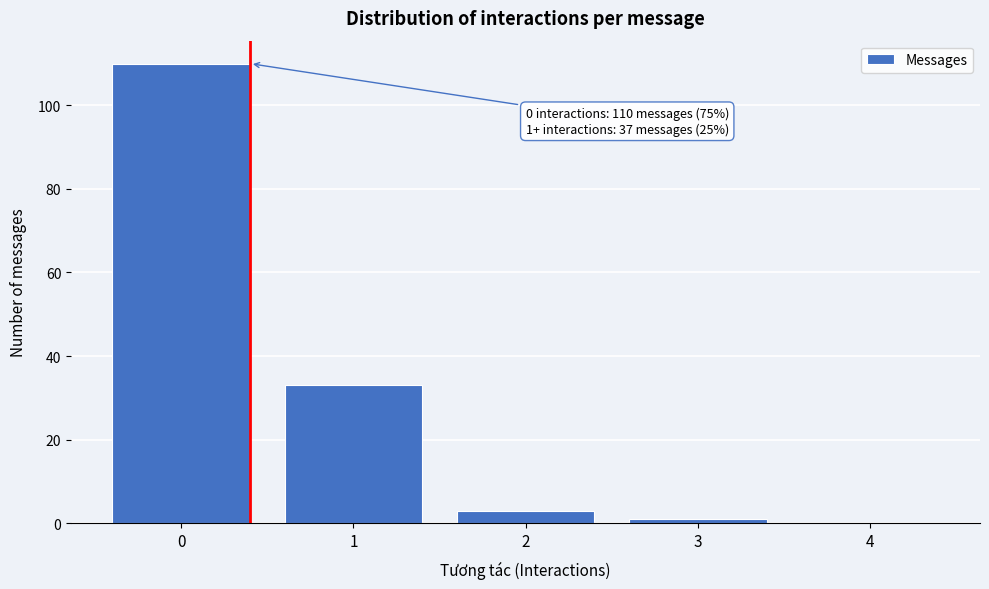

Reading left to right, transcribe all the data shown in this chart.

0=110	1=33	2=3	3=1	4=0